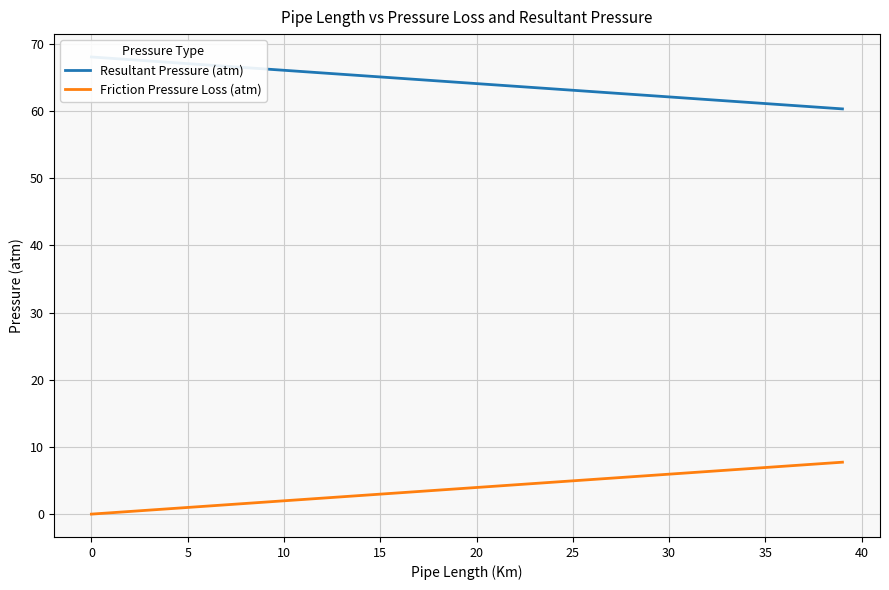

True or false: Resultant Pressure (atm) and Friction Pressure Loss (atm) cross at least once.

False